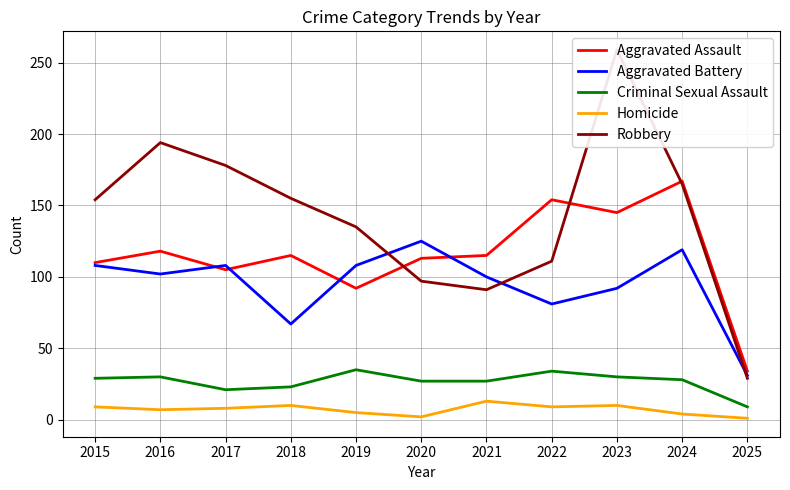

True or false: Homicide has a value of 13 at 2023.

False